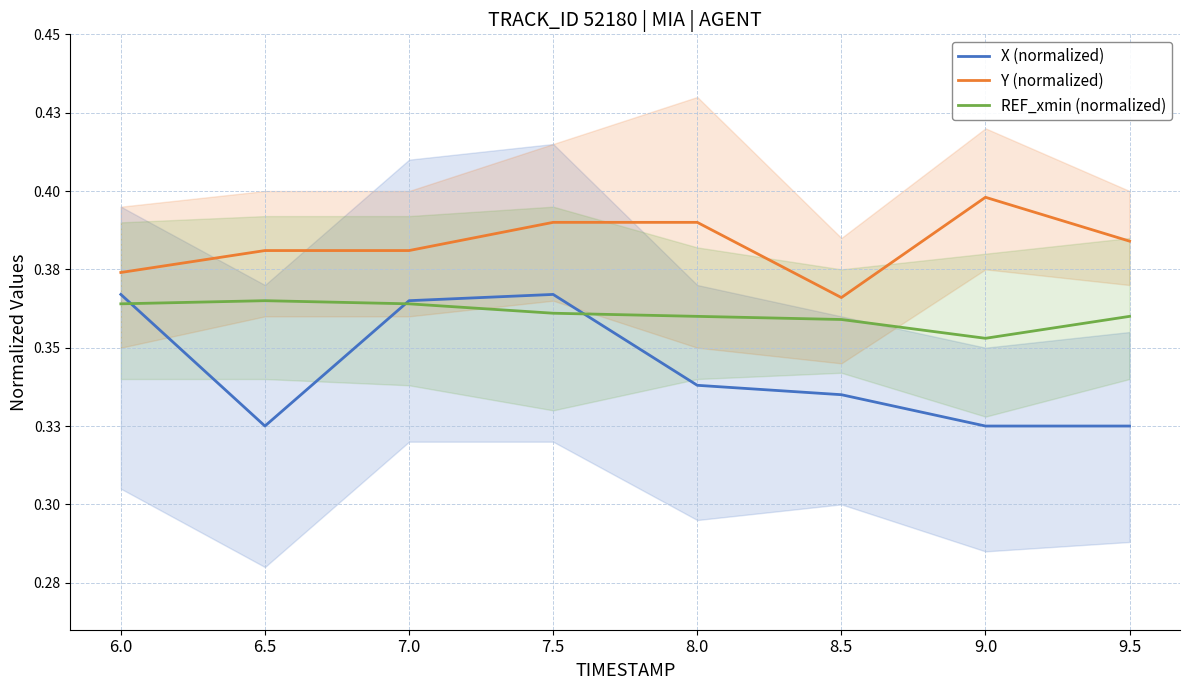

Reading left to right, transcribe all the data shown in this chart.

X (normalized): 0.4	0.3	0.4	0.4	0.3	0.3	0.3	0.3
Y (normalized): 0.4	0.4	0.4	0.4	0.4	0.4	0.4	0.4
REF_xmin (normalized): 0.4	0.4	0.4	0.4	0.4	0.4	0.4	0.4